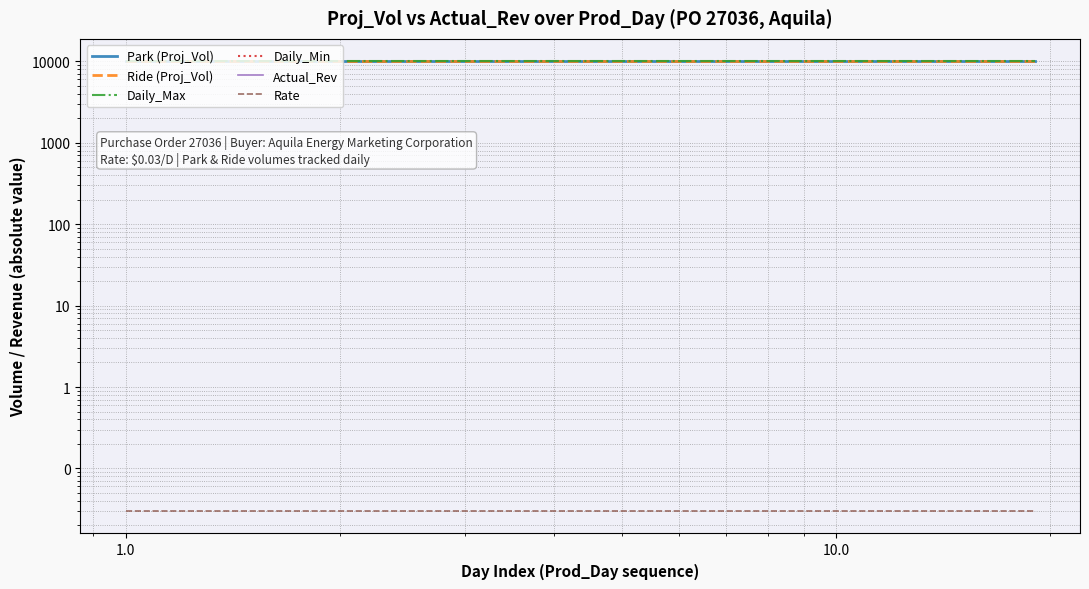

Is this an area chart (filled region under the line)?

No